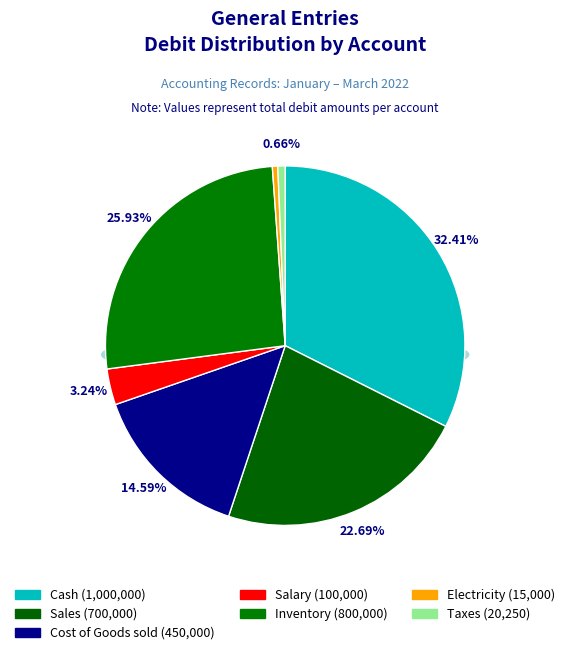

What percentage is the Sales slice, to the nearest percent?

23%